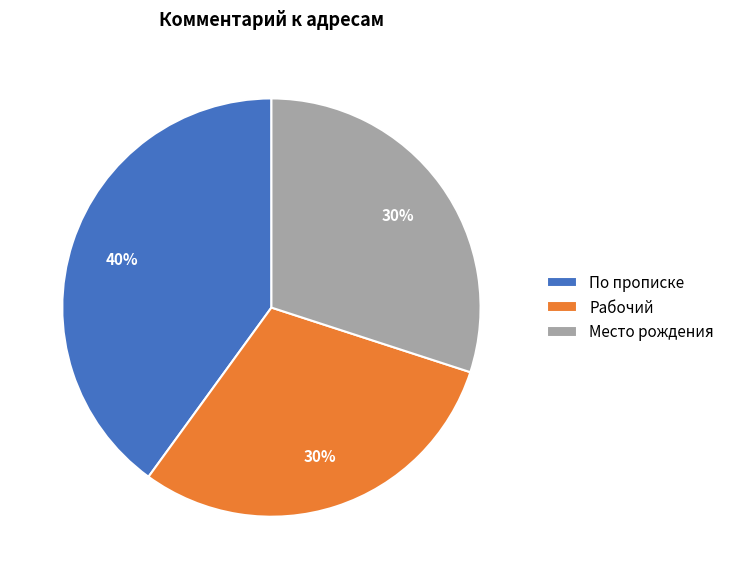

Between По прописке and Рабочий, which is larger?

По прописке